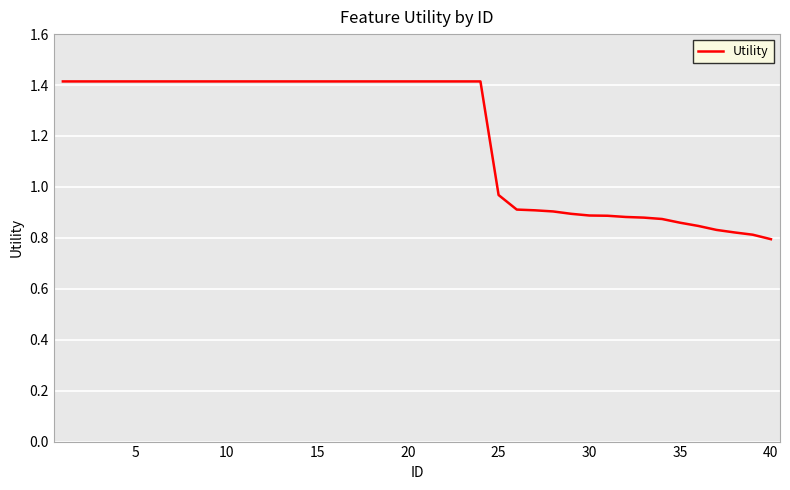

What is the difference between the second highest and second lowest values?

0.6